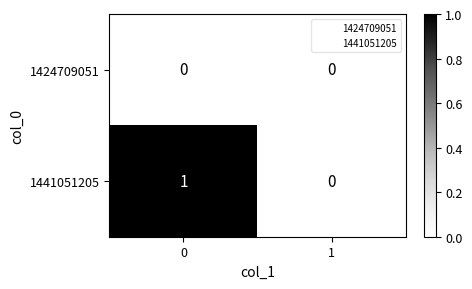

Which series has the largest total across all categories?

1441051205